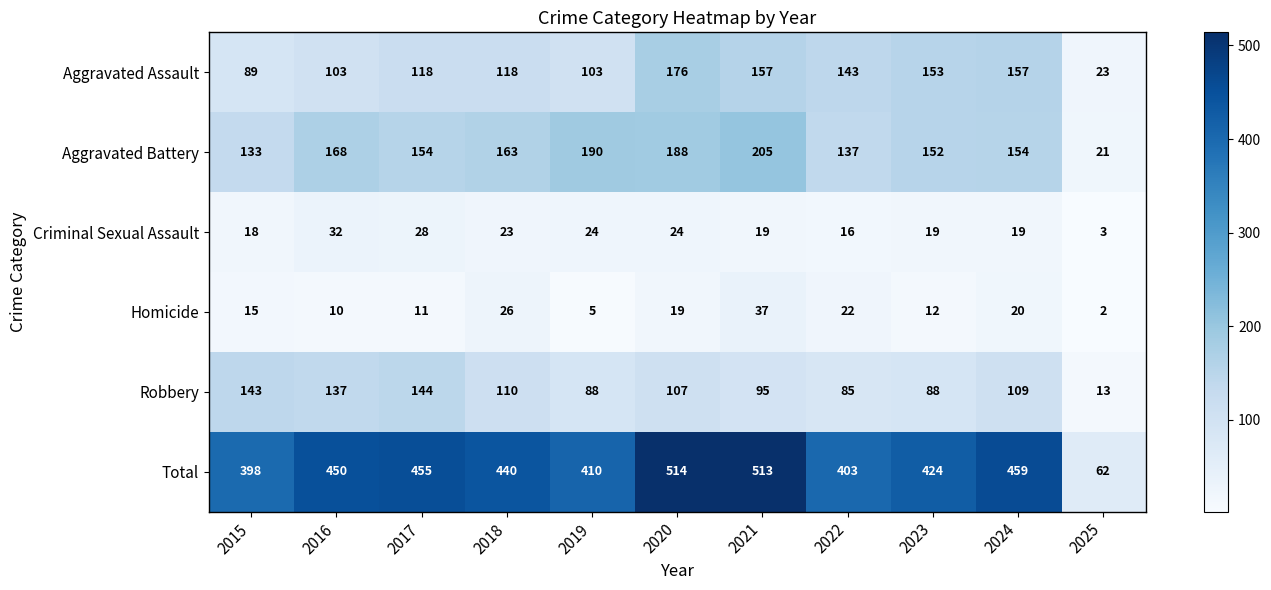

At which label does Criminal Sexual Assault reach its minimum?

2025